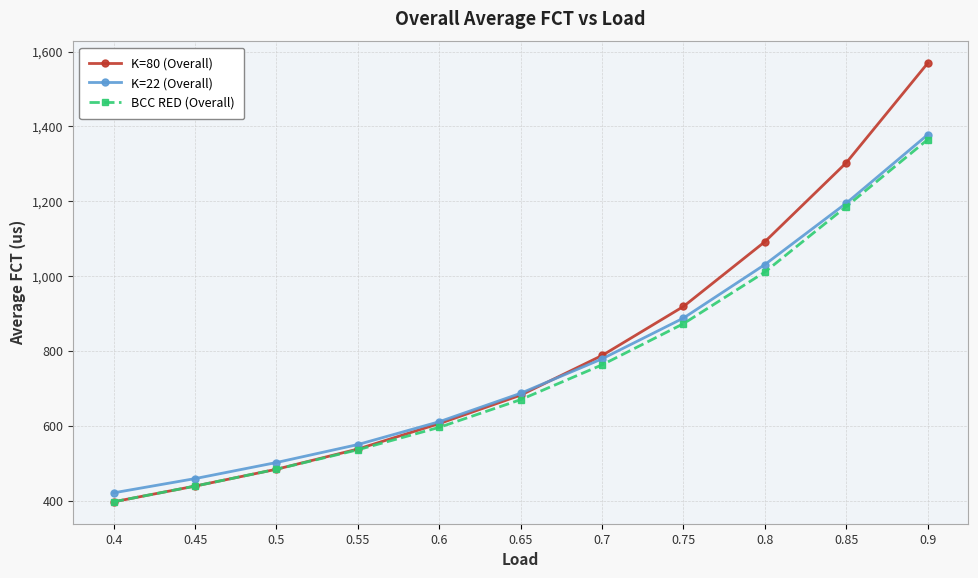

Which series changed the most between 0.4 and 0.6?

K=80 (Overall)